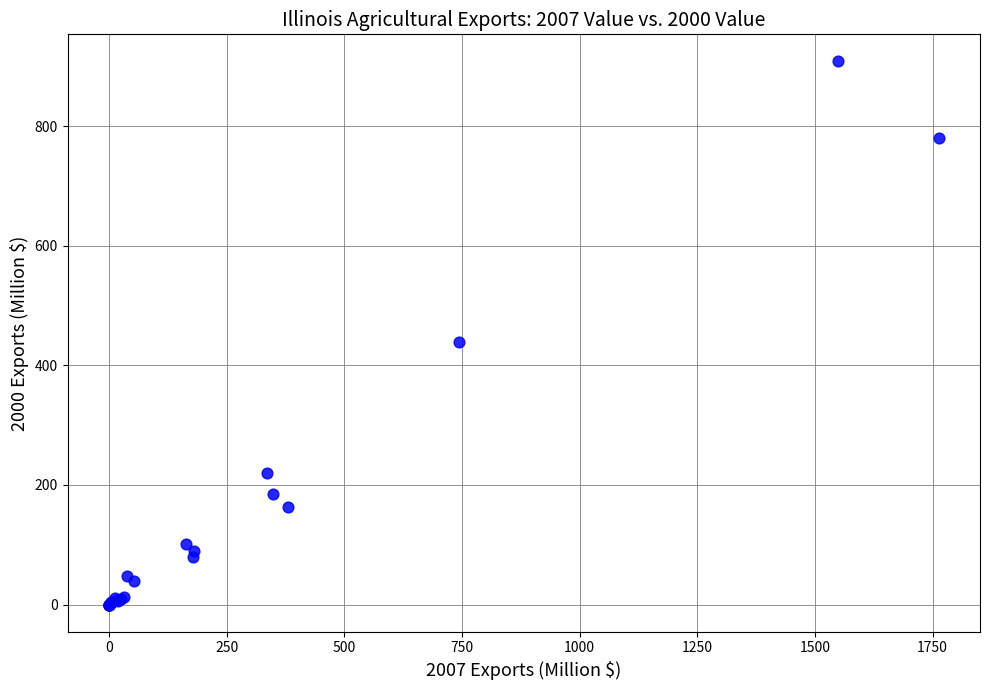

What Y value in the scatter plot is closest to 454?

439.8